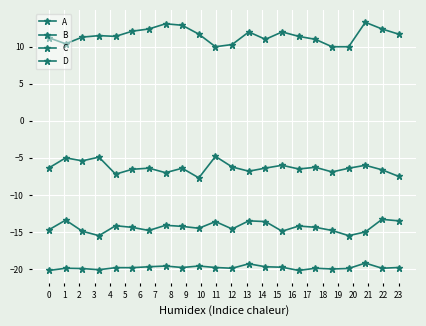

What is the average value of the C series?

-14.3